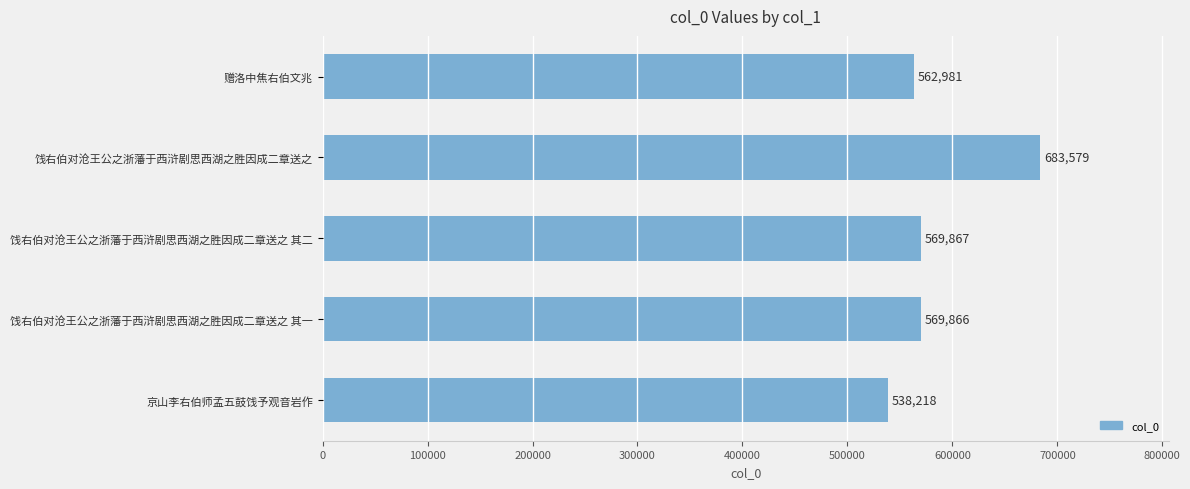

How many bars are there in total?

5